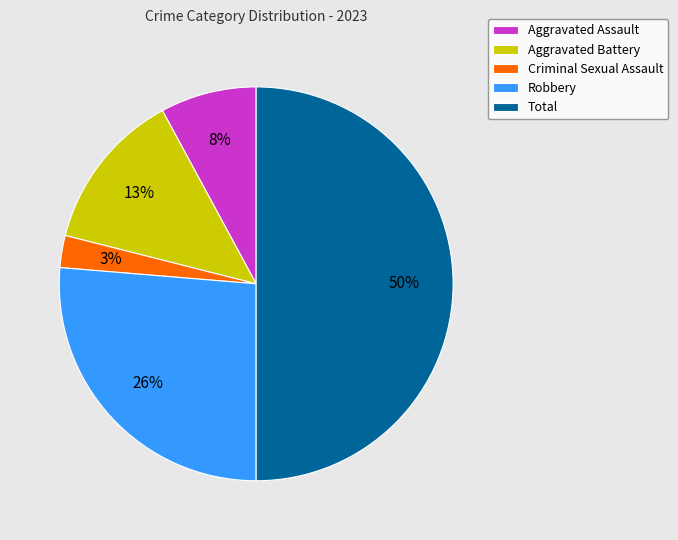

Approximately how many times larger is the value at Criminal Sexual Assault compared to Aggravated Battery?

0.2